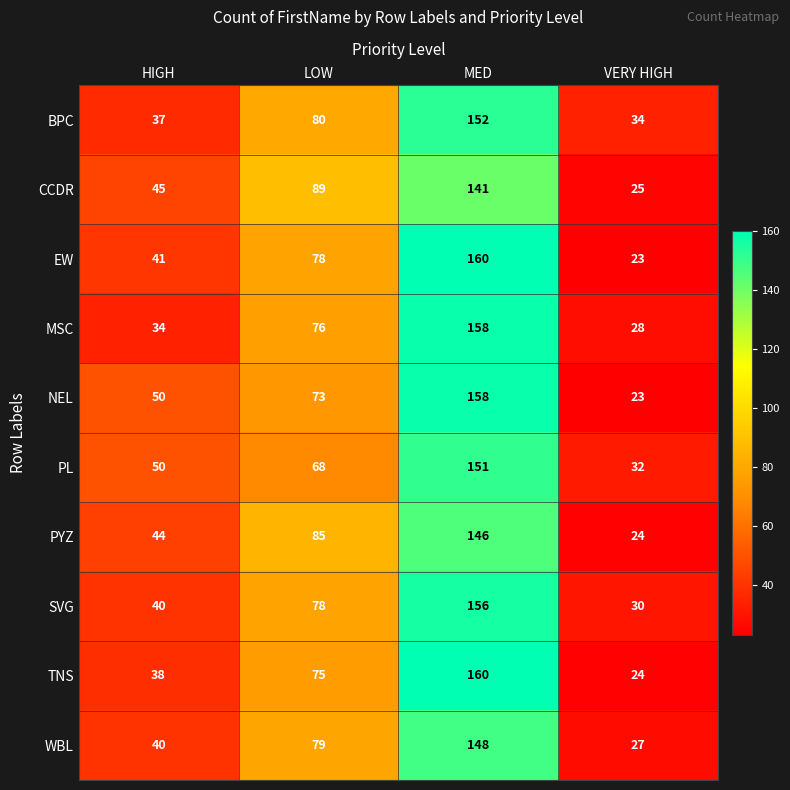

What value does the PL series have at VERY HIGH, to the nearest 5?

30